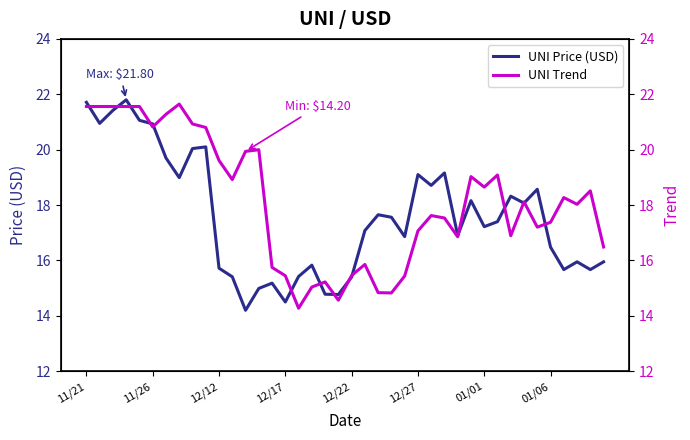

True or false: UNI Price (USD) has a value of 15.4 at 12/22.

True